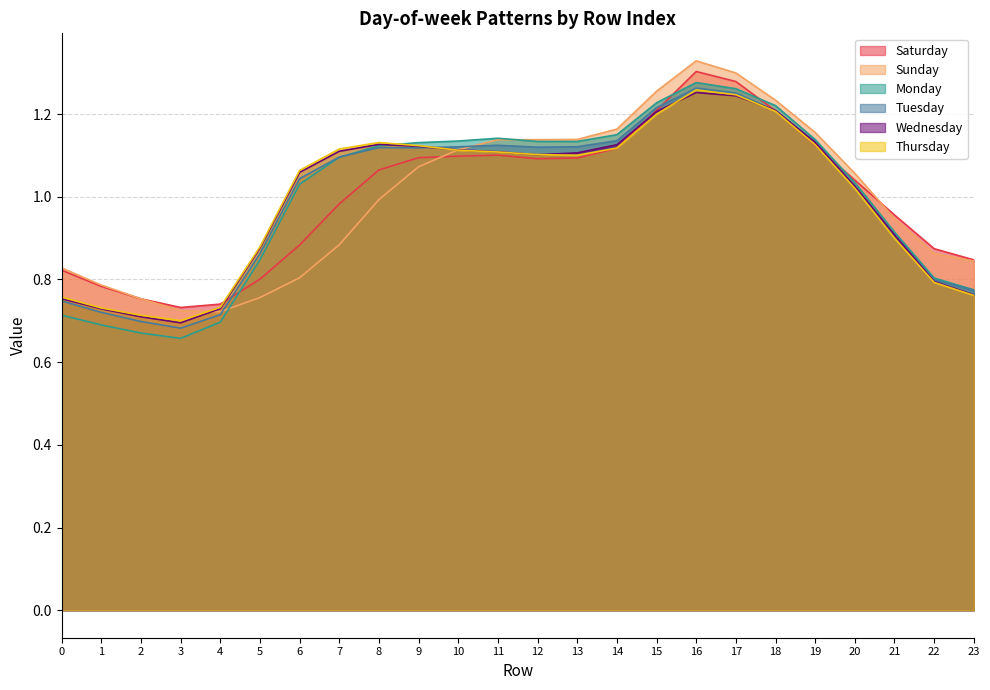

What is the spread (max minus min) of values at 16?

0.1